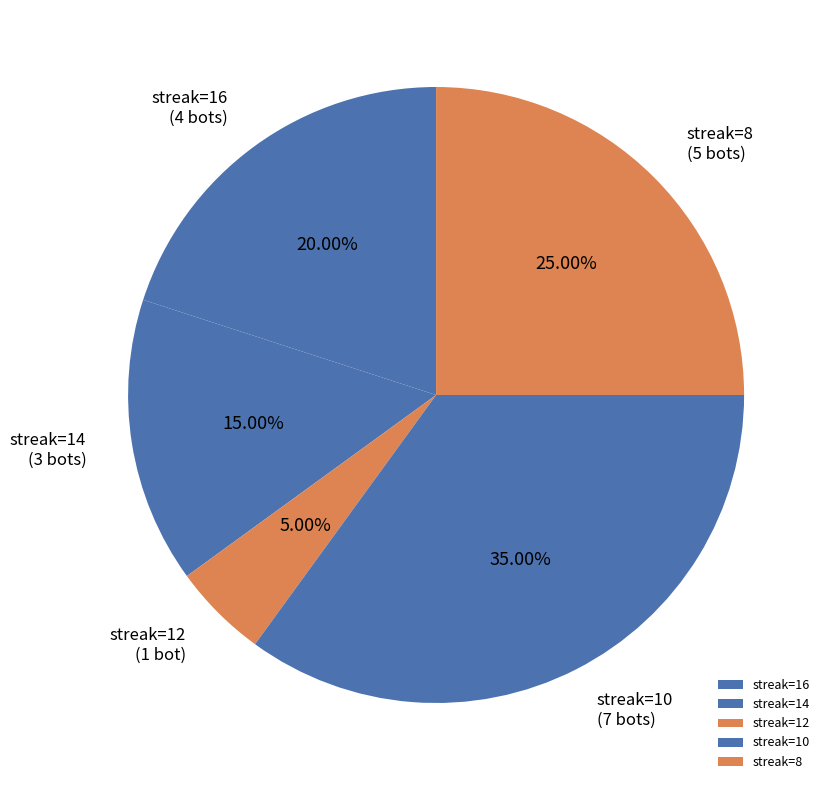

What is the ratio of the value at streak=14 to the value at streak=10?

0.4